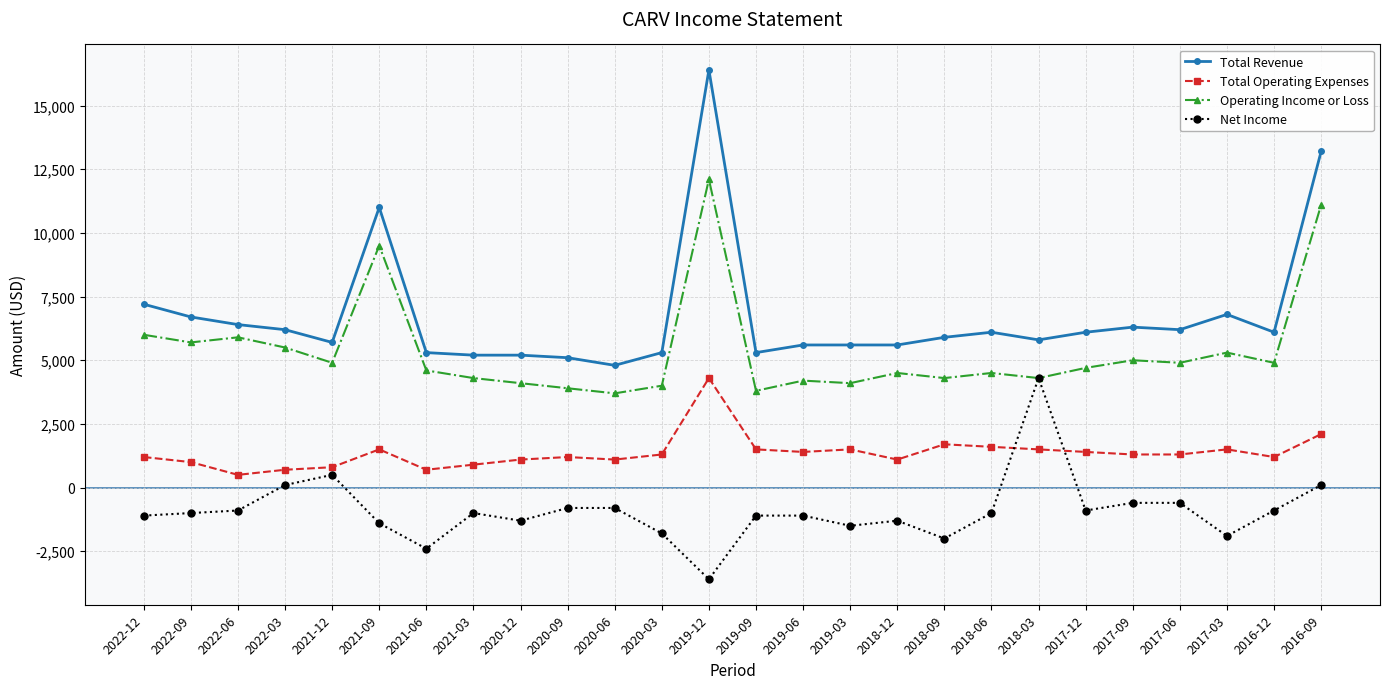

True or false: Total Revenue has more than 0 interior local peaks.

True